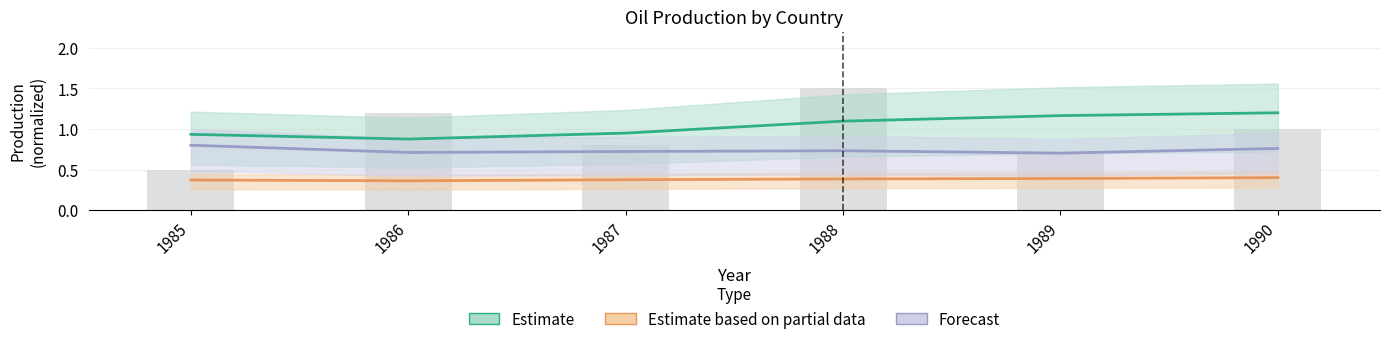

Which category has the highest value in the Estimate based on partial data series?

1990